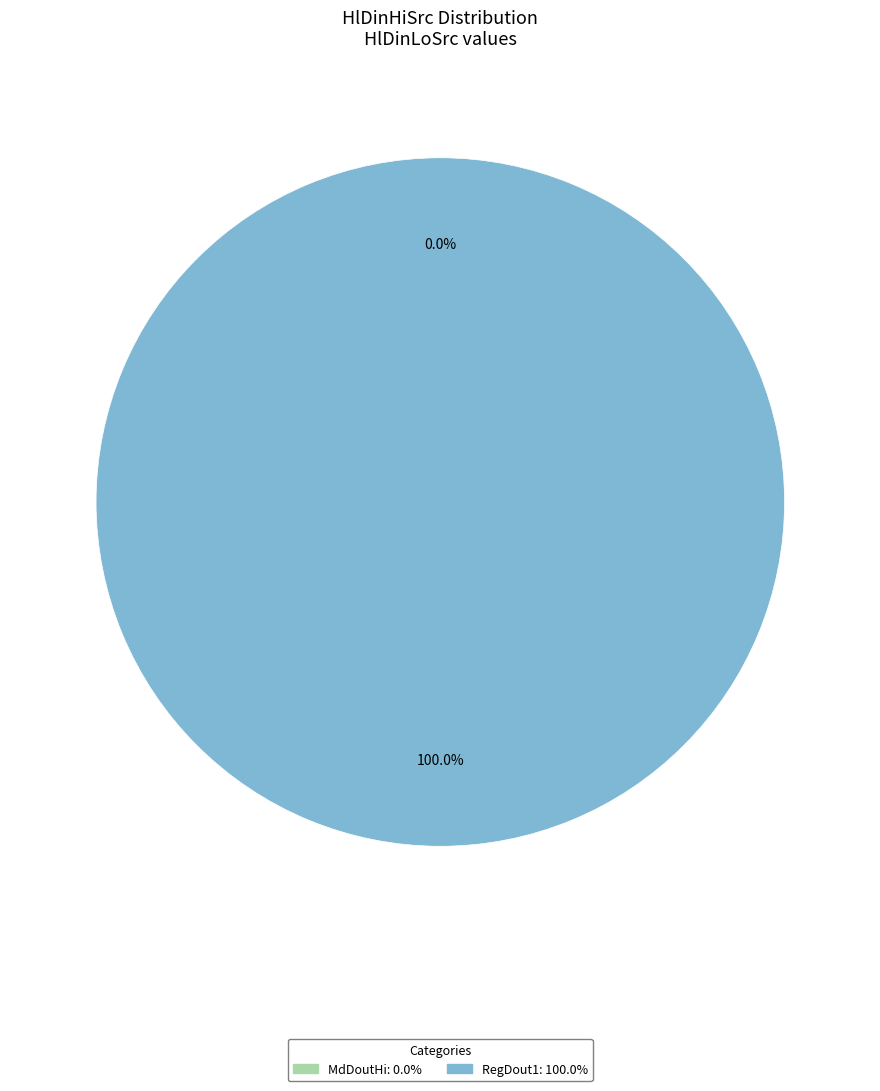

Which category has the biggest portion of the pie?

RegDout1